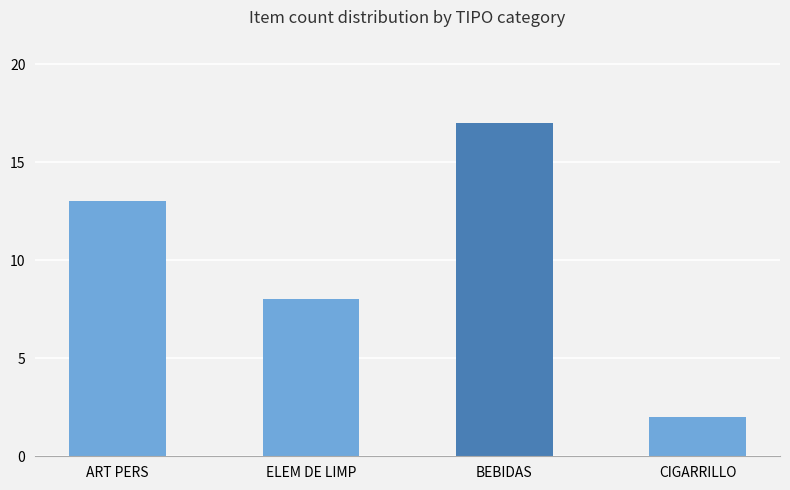

What is the label of the 4th bar from the right?

ART PERS